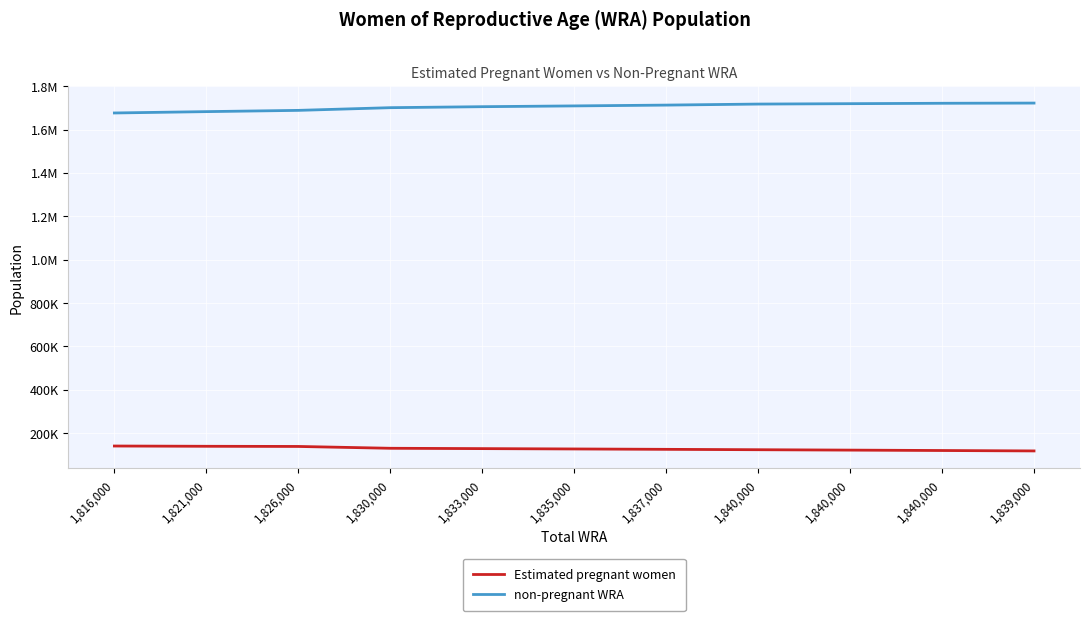

True or false: non-pregnant WRA has more than 1 points higher than both neighbors.

False